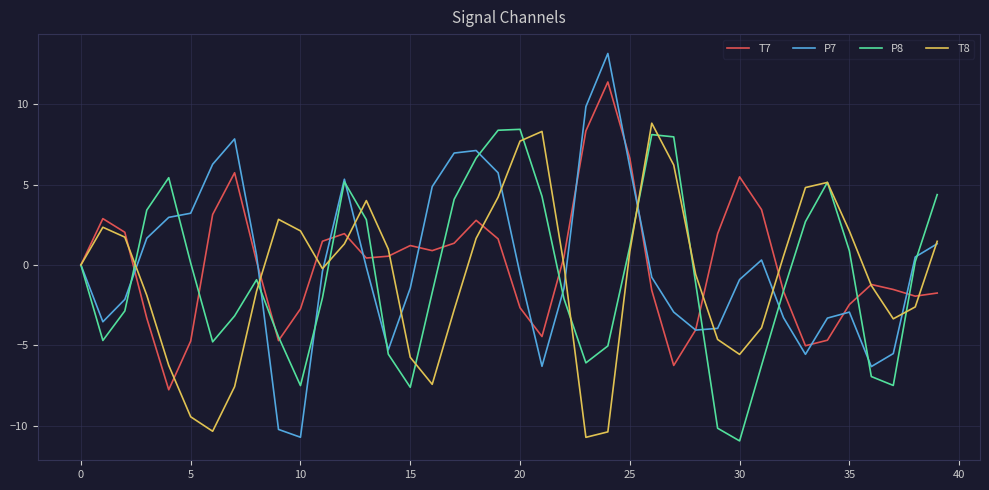

What is the sum of all T7 values?

1.4